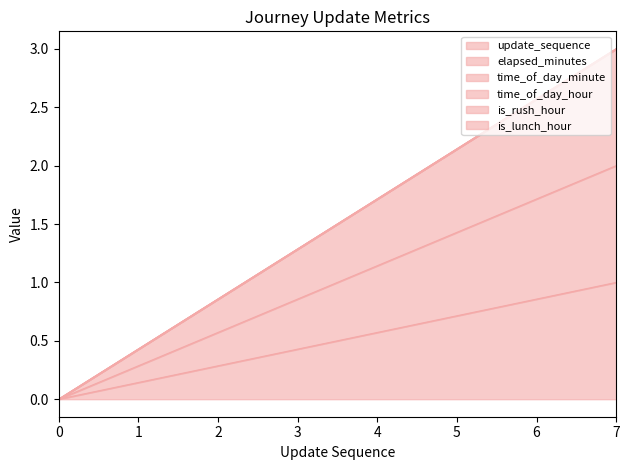

How many lines are shown in the chart?

6